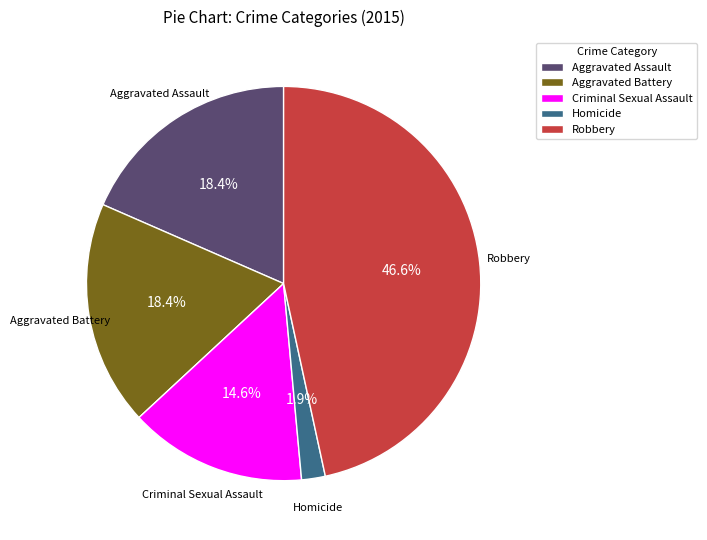

Does any single category account for the majority?

No